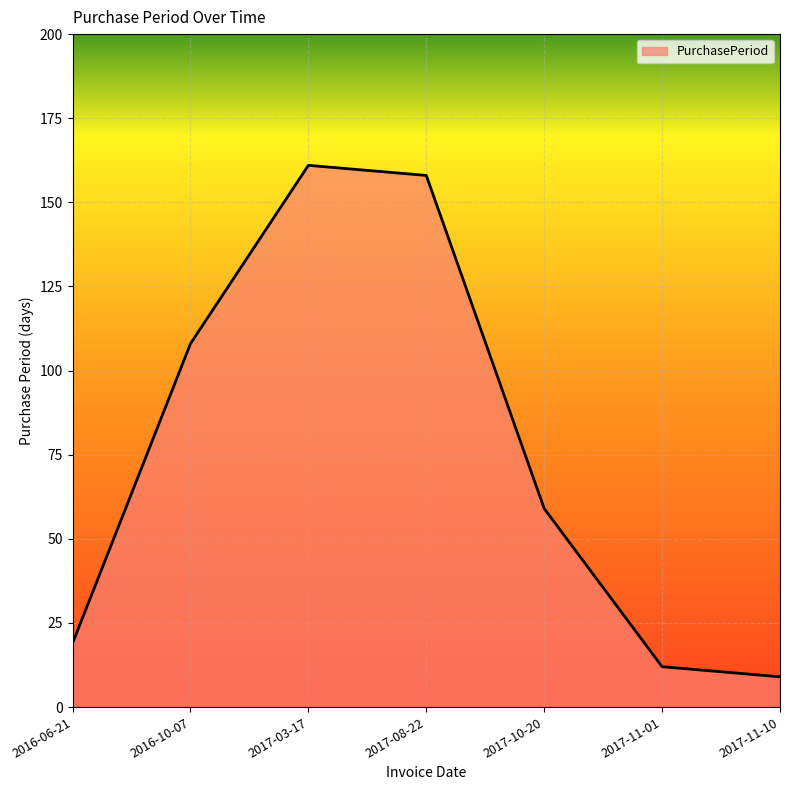

True or false: there are more than 1 points higher than both neighbors.

False